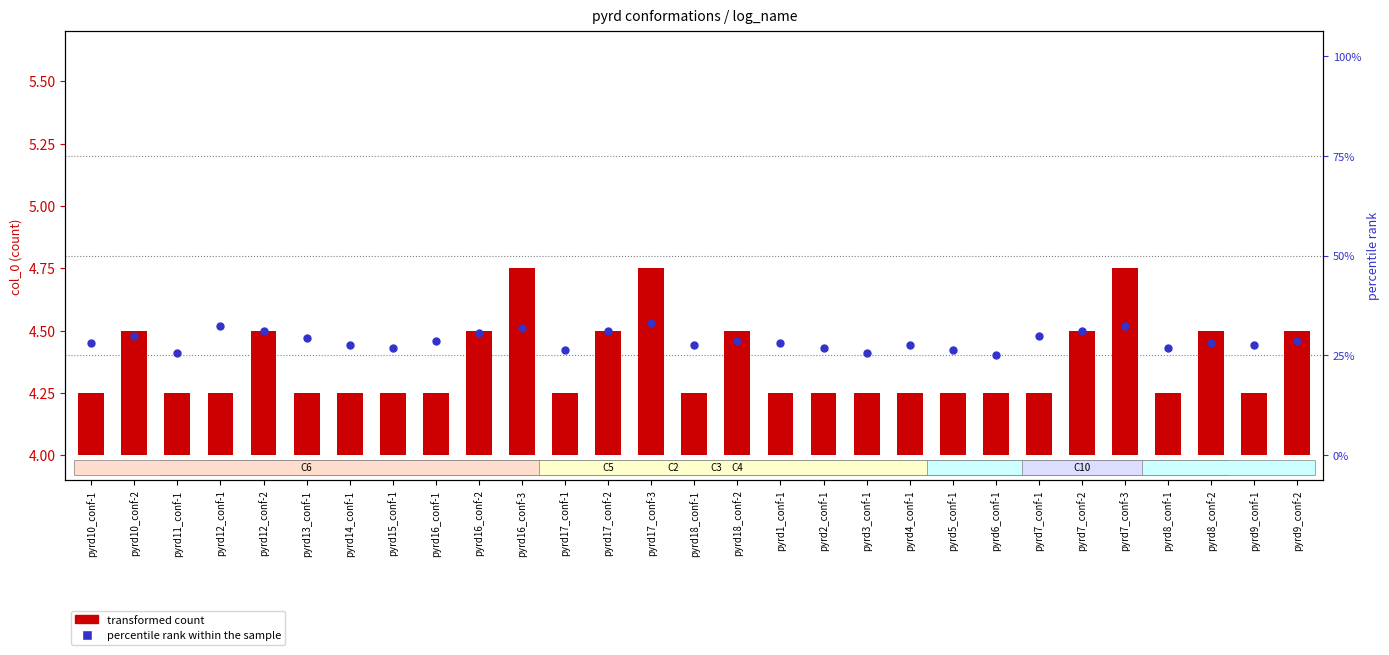

At which category is the sum across all series the highest?

pyrd17_conf-3